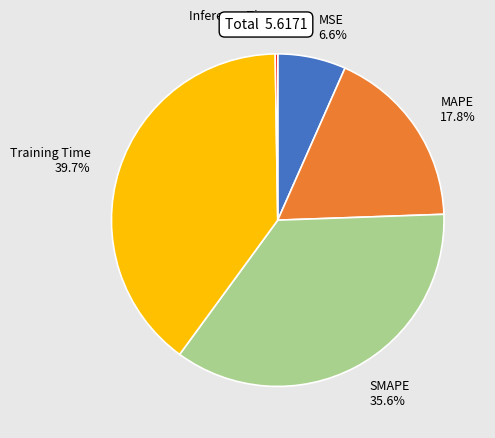

Which has a higher value, SMAPE or MAPE?

SMAPE